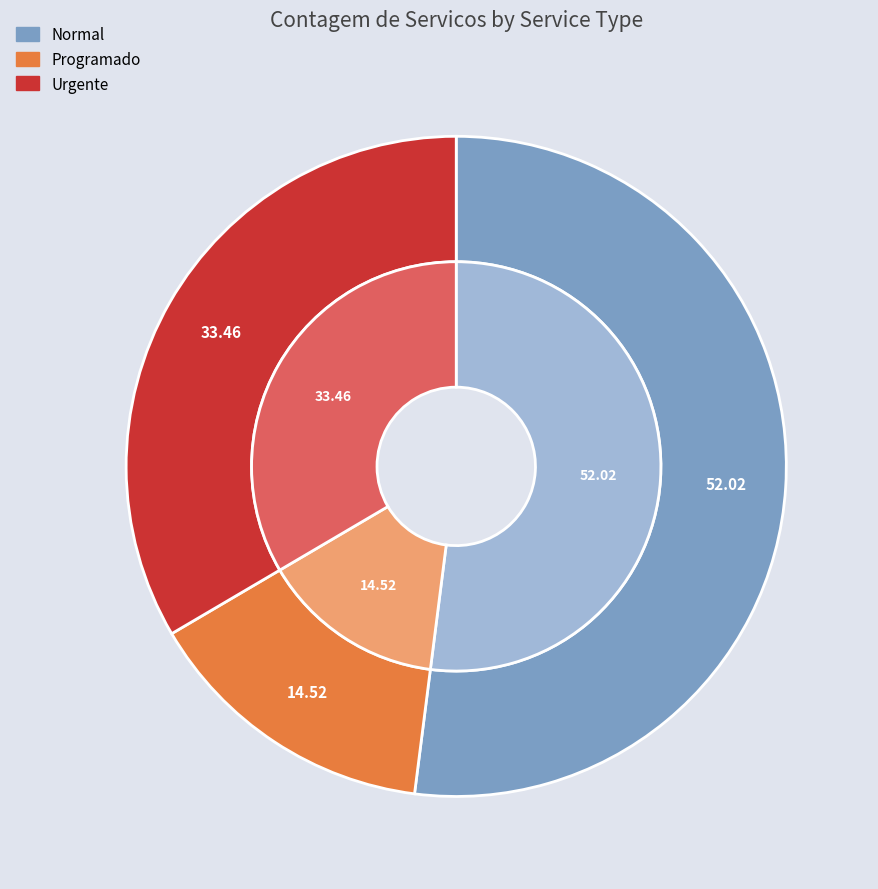

Does any single category account for the majority?

Yes